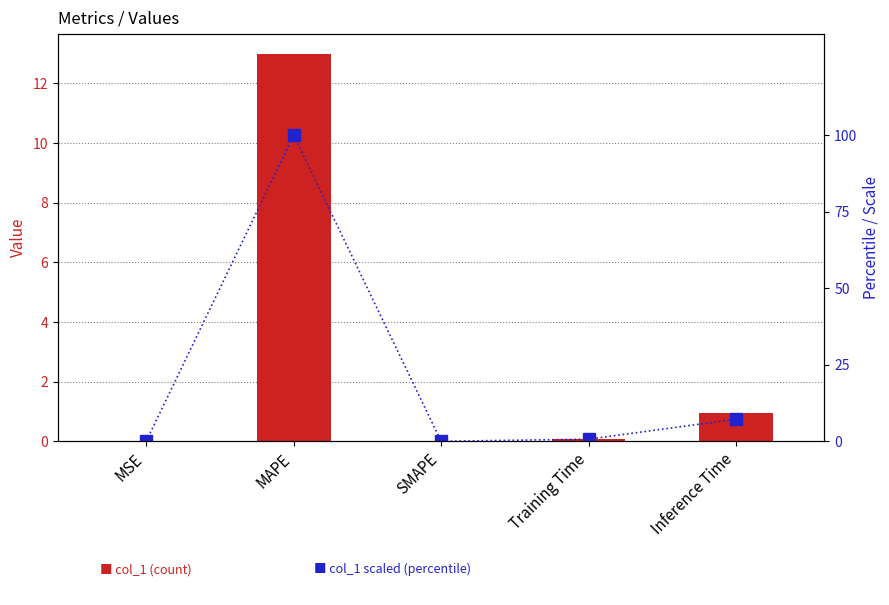

What is the label of the 2nd bar from the right?

Training Time